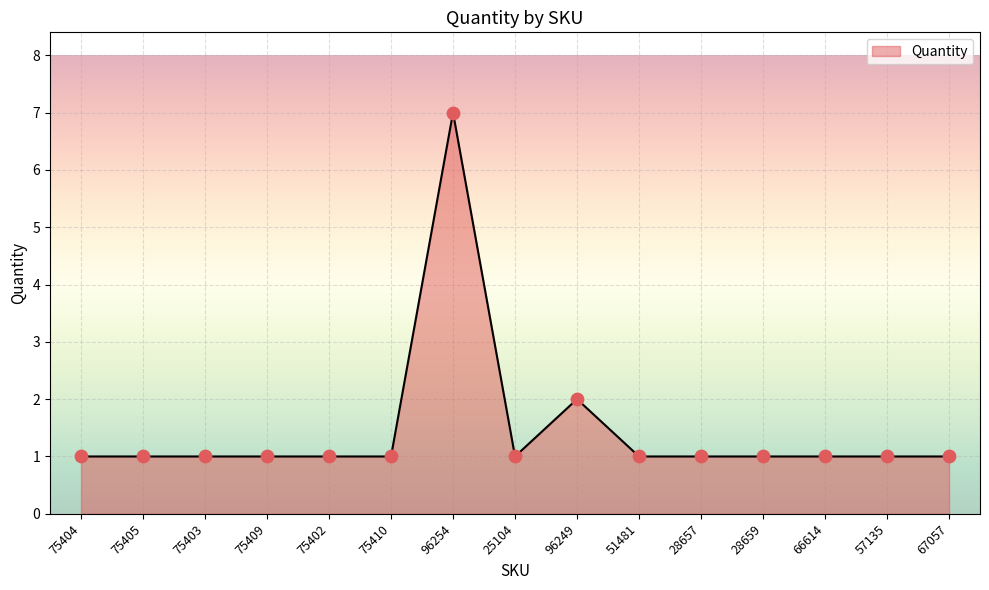

Between 75409 and 96249, which is larger?

96249